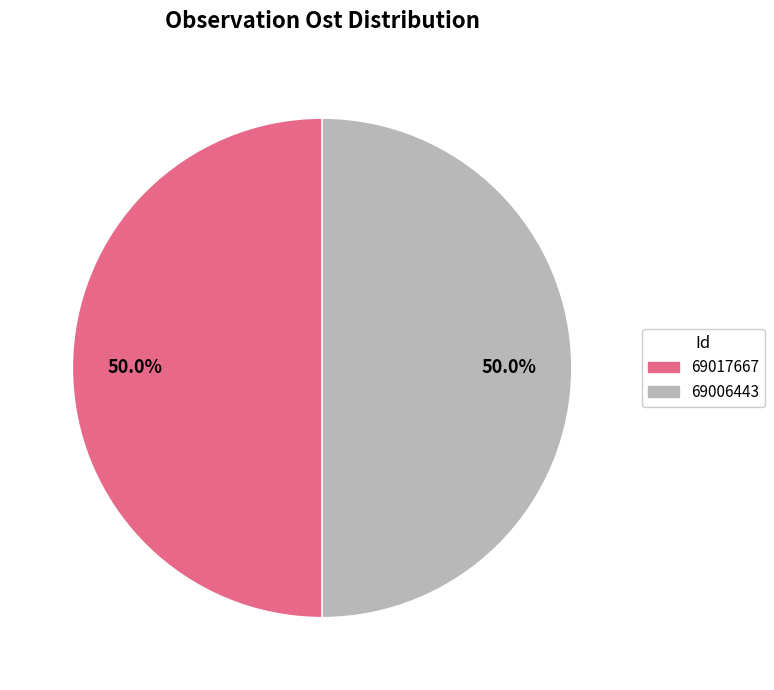

To the nearest percent, what percentage of the pie is 69017667?

50%